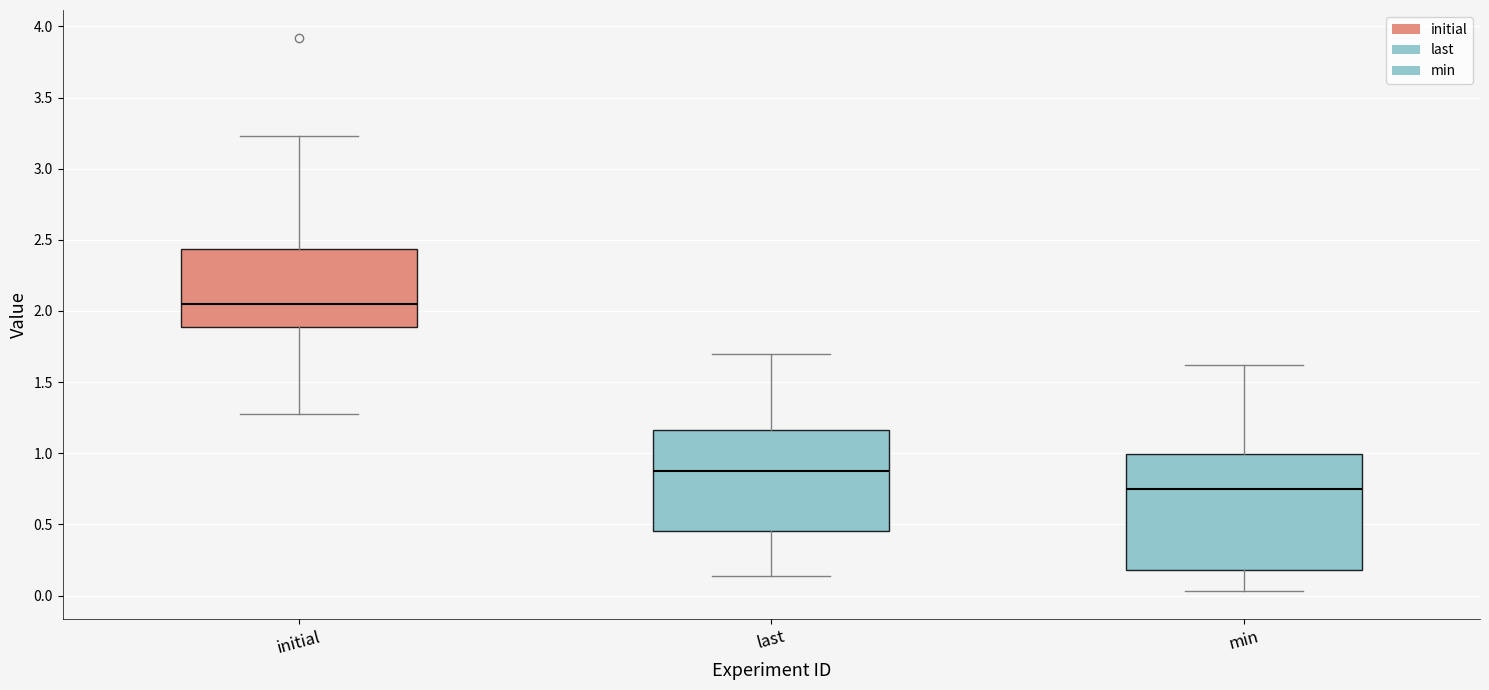

Where does the upper whisker of the box for min end on the y-axis? The values are not printed on the chart, so give them approximately, as read against the axis.

1.60